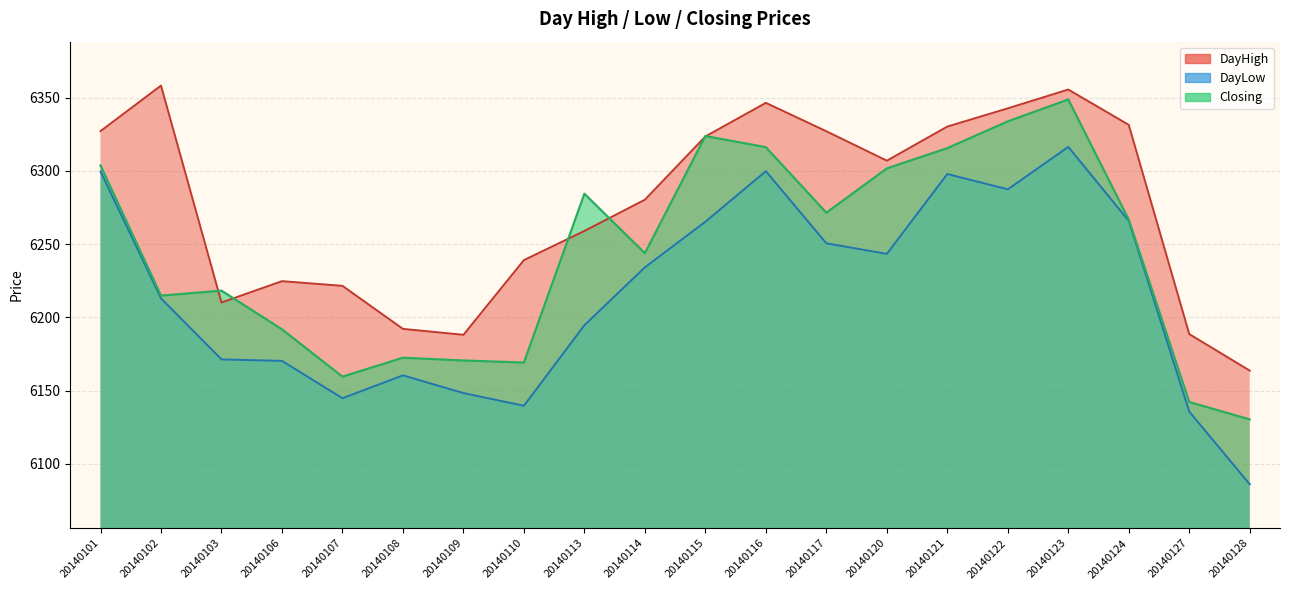

How many interior local peaks does the DayLow series have?

4